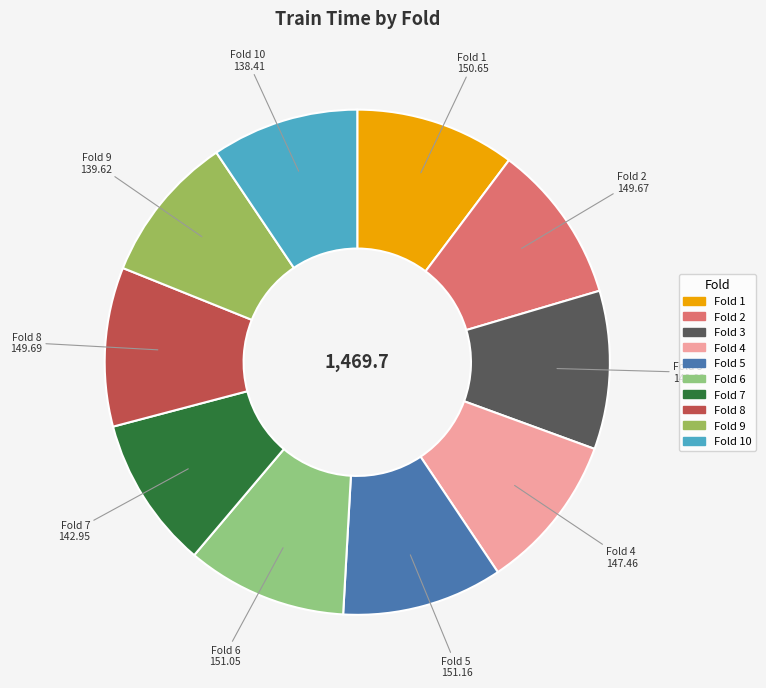

Does any single category account for the majority?

No